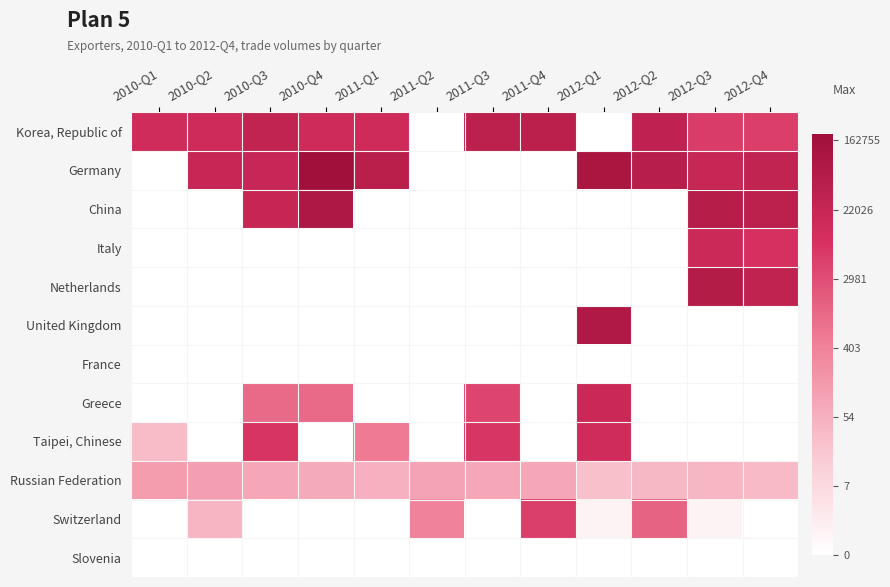

How many categories are shown in the chart?

12